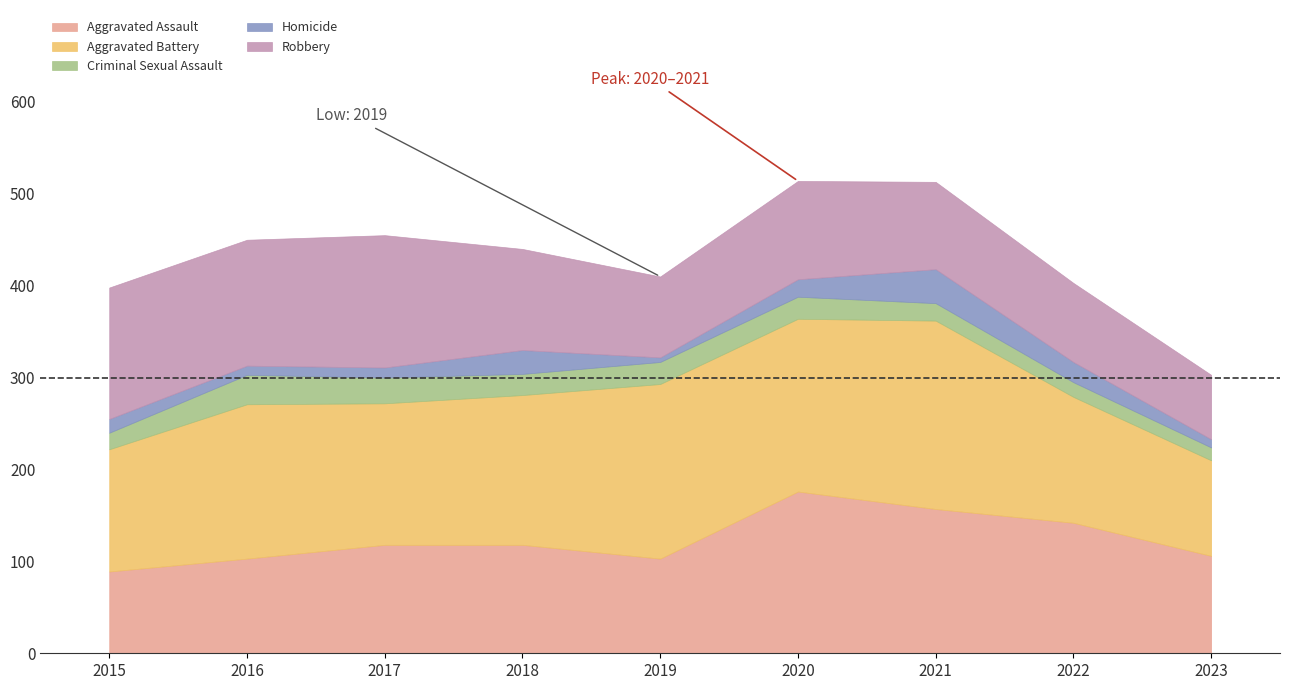

Is it true that Homicide equals 15 at 2015?

True